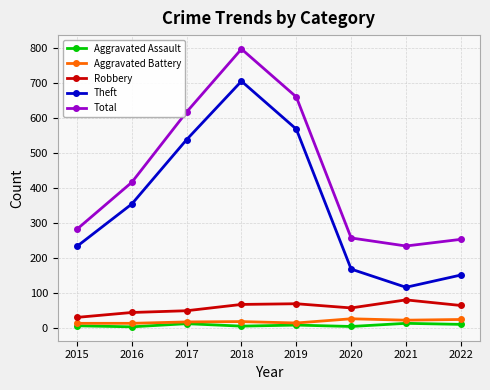

What is the spread (max minus min) of values at 2016?

413